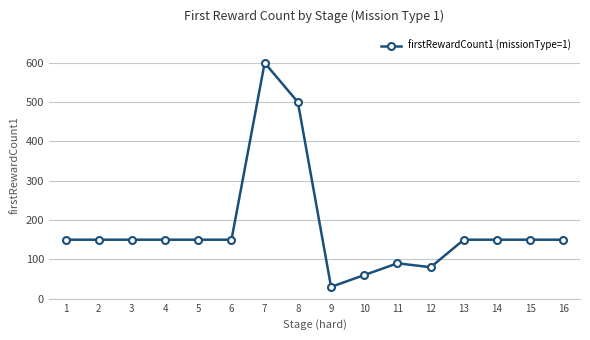

What is the ratio of the value at 14 to the value at 6?

1.0